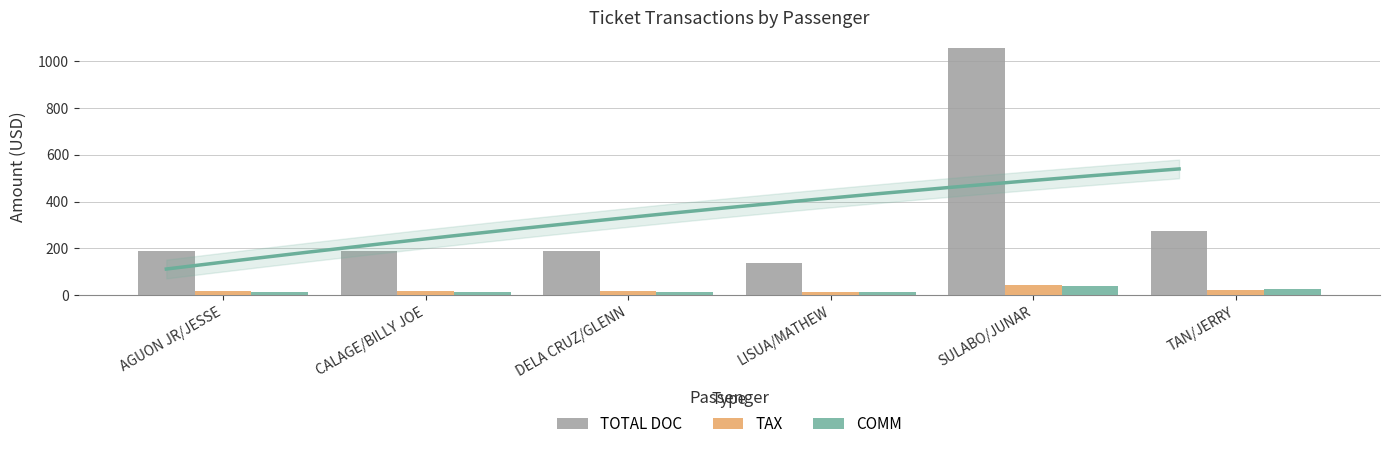

What is the label of the 3rd bar from the left?

DELA CRUZ/GLENN